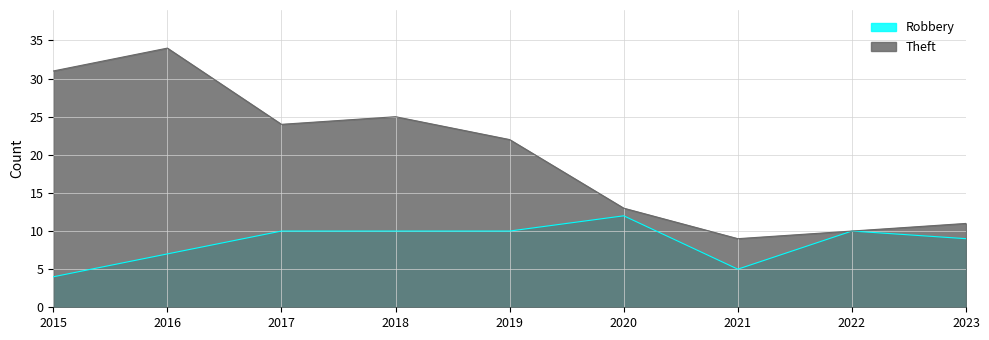

What are all the series names shown in the legend?

Robbery, Theft